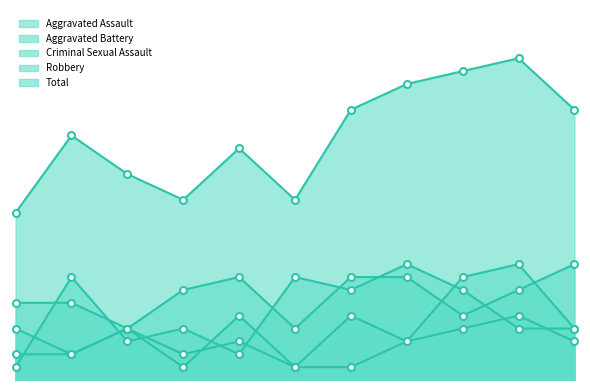

True or false: Total and Robbery intersect in this chart.

False